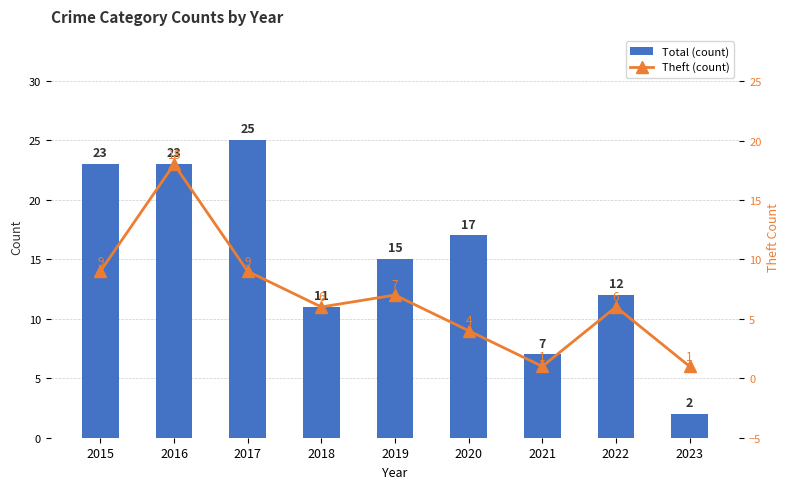

Rank the series by their average value, from lowest to highest.

Theft (count), Total (count)